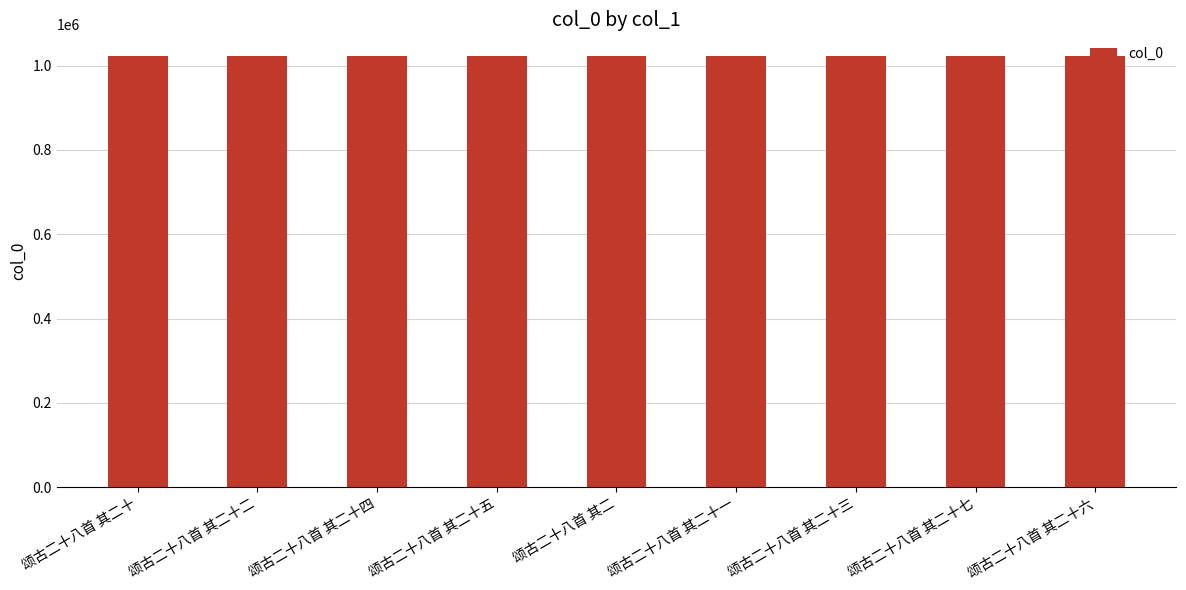

What is the label of the 8th bar from the left?

颂古二十八首 其二十七